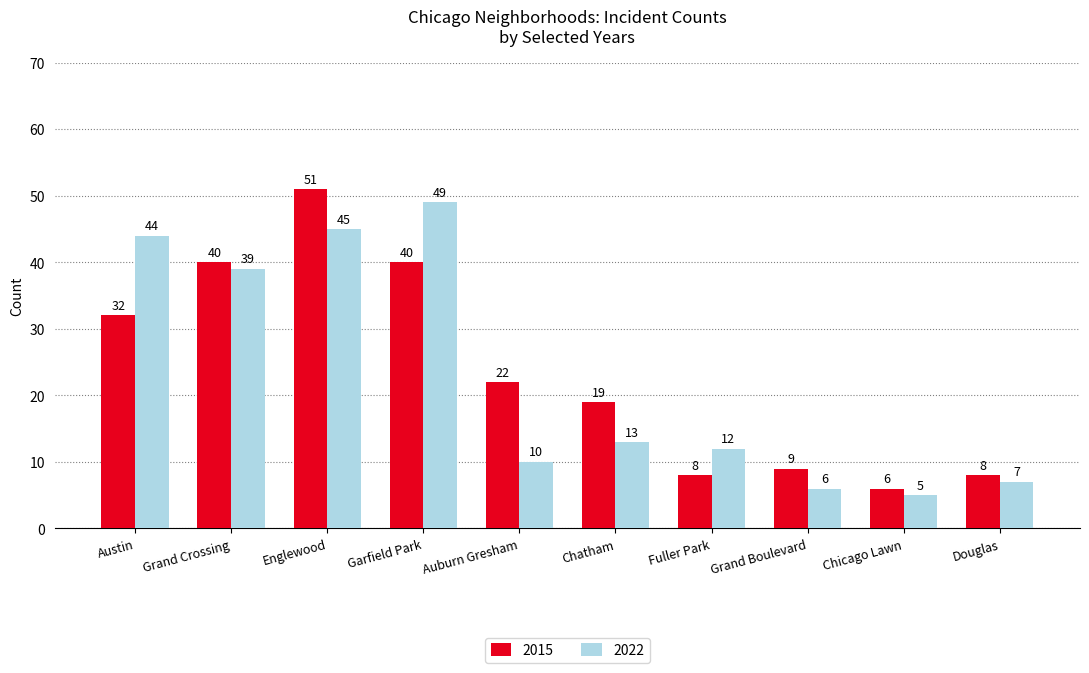

Count the number of categories in the chart.

10